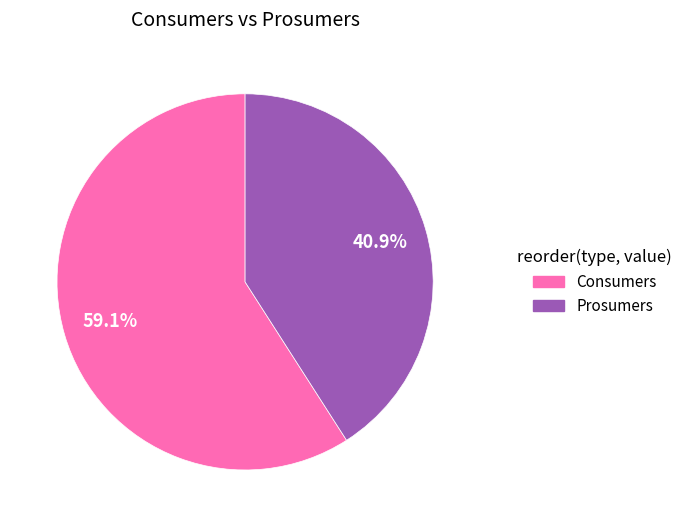

Rank the categories by value from lowest to highest.

Prosumers, Consumers